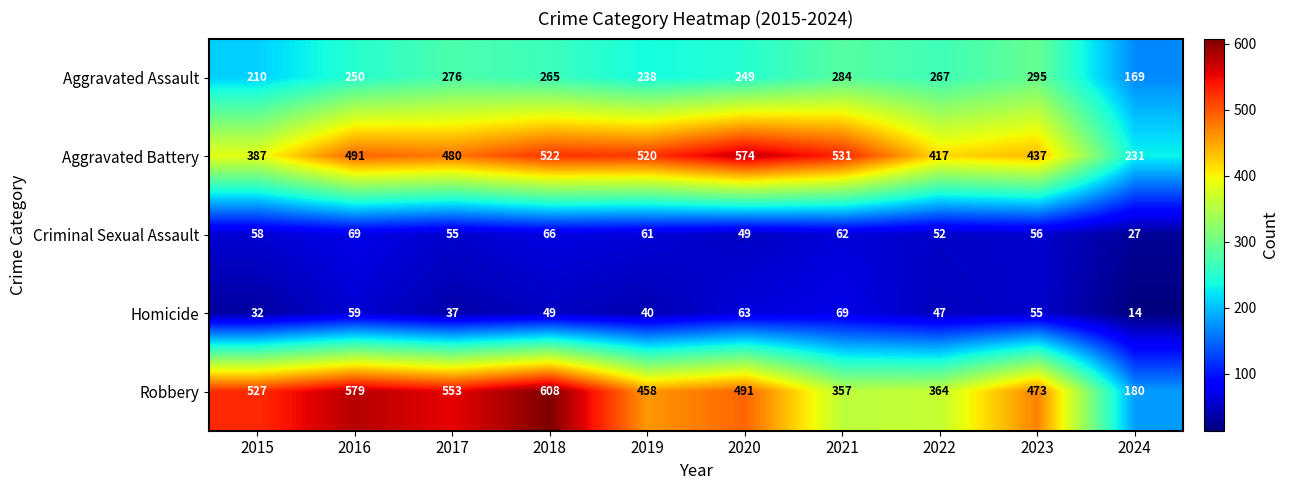

True or false: Homicide has a value of 59 at 2016.

True